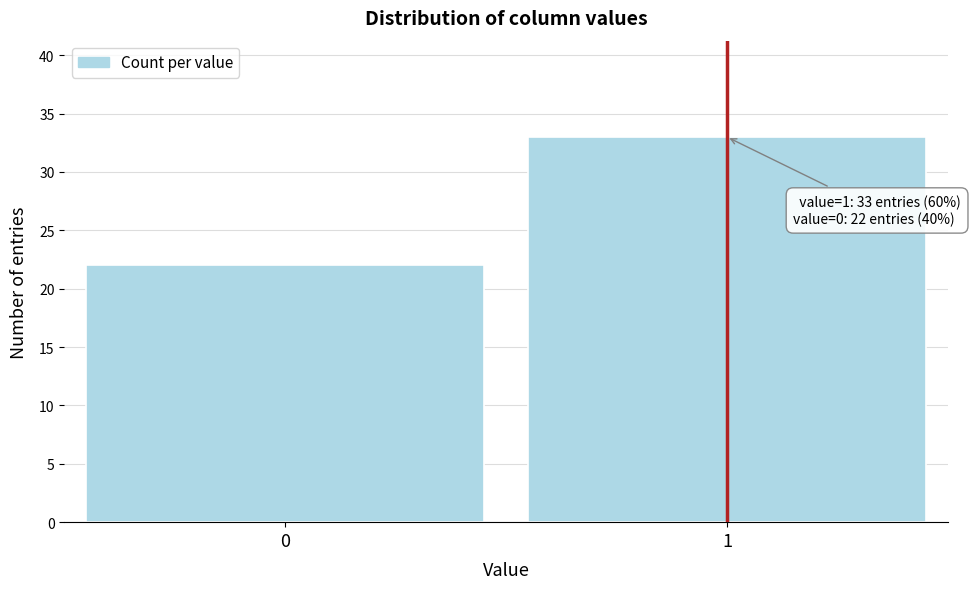

Reading left to right, transcribe all the data shown in this chart.

0=22	1=33